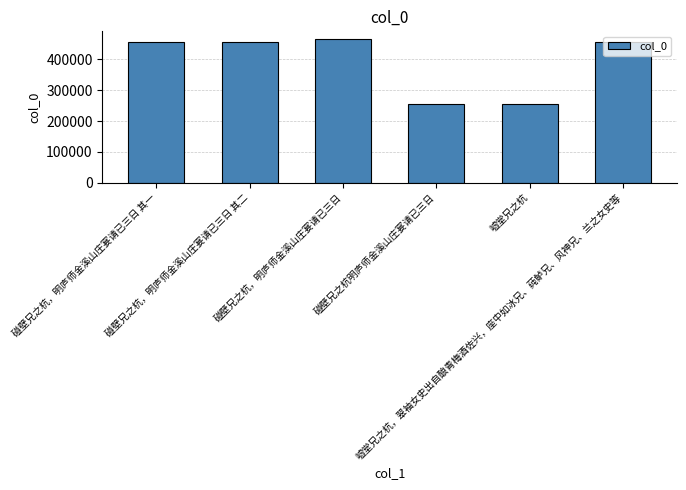

Read the value at 嘘堂兄之杭, to the nearest 100.

253700